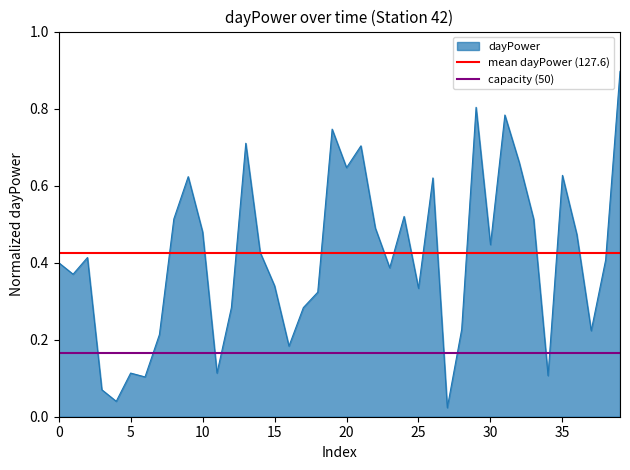

What is the total value across all series at 0?

0.6